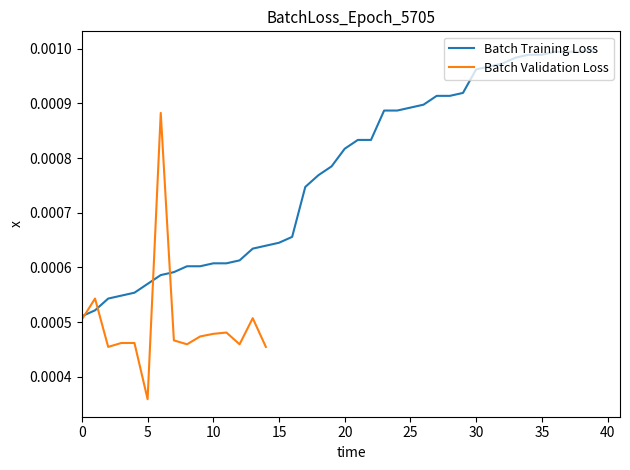

True or false: the data has more than 1 interior local peaks.

False